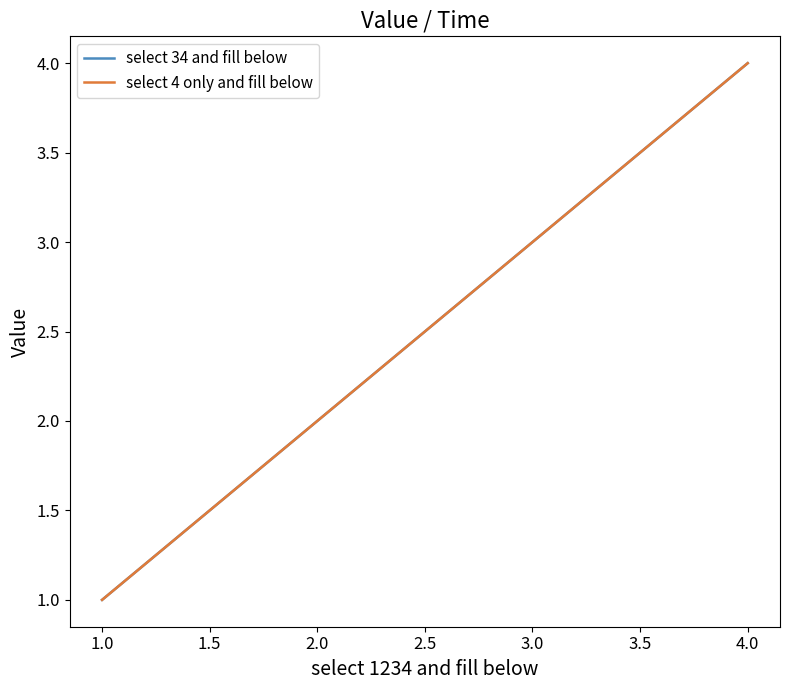

At which label is select 4 only and fill below closest to 2?

2.0